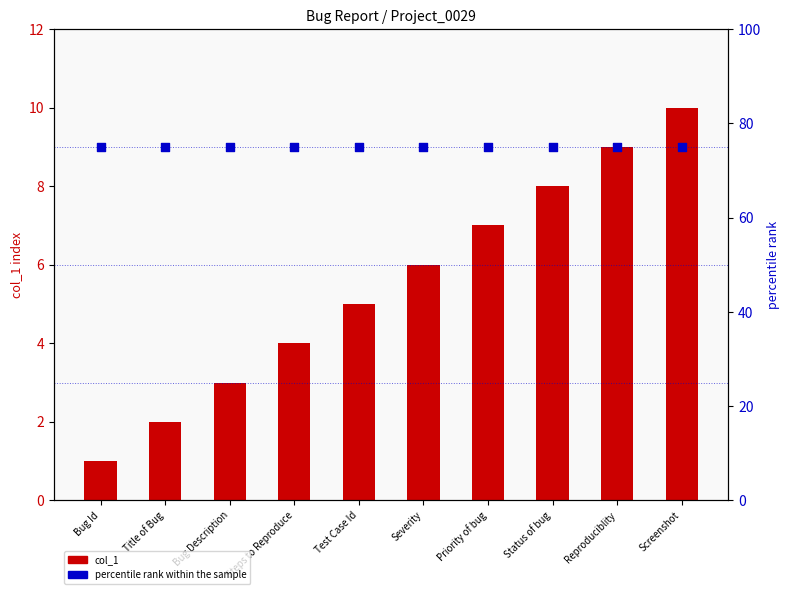

At which category is the sum across all series the highest?

Screenshot